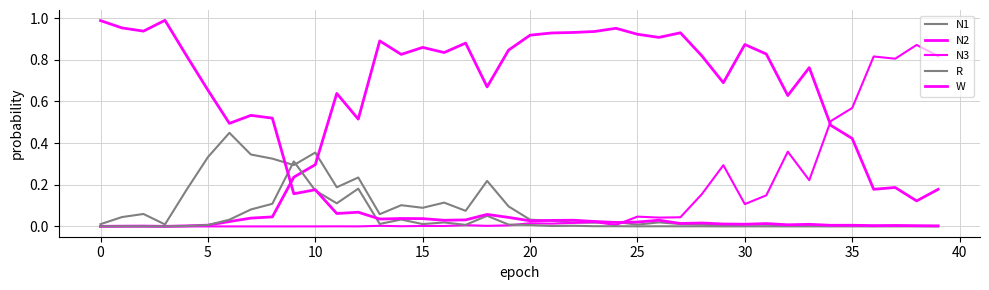

True or false: N2 and W cross at least once.

True